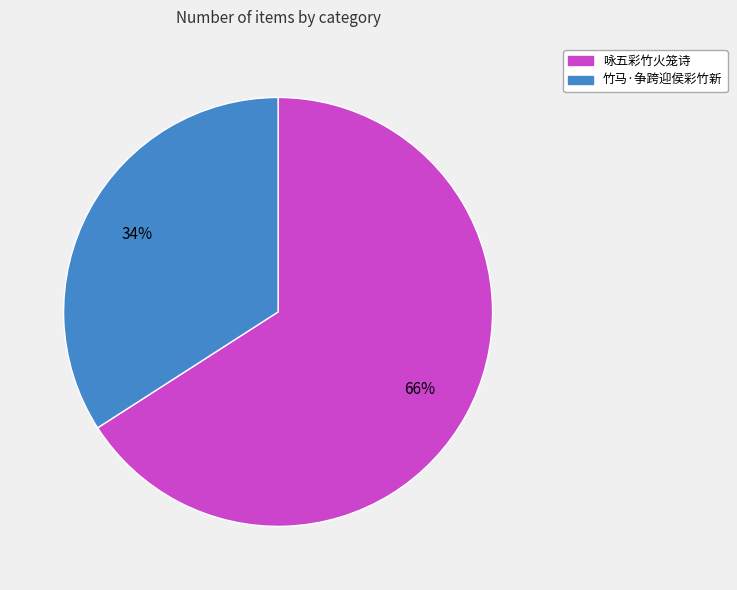

What percentage is the 竹马·争跨迎侯彩竹新 slice, to the nearest percent?

34%